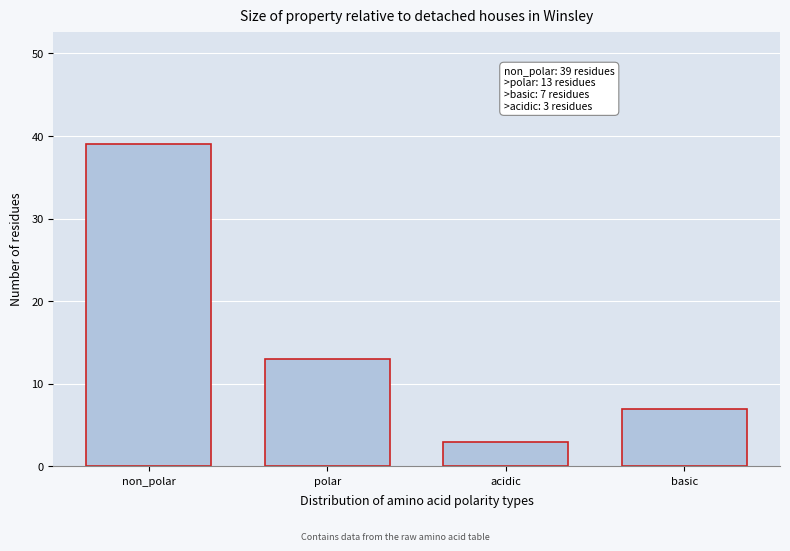

Reading left to right, extract all data points from this chart.

non_polar=39	polar=13	acidic=3	basic=7